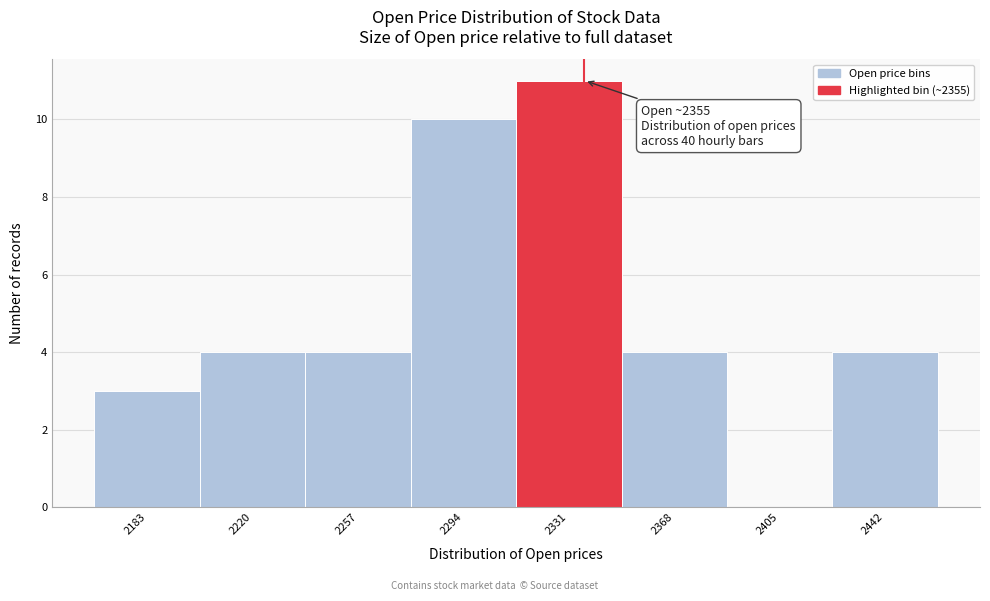

Reading left to right, list all the values displayed in this chart.

2183=3	2220=4	2257=4	2294=10	2331=11	2368=4	2405=0	2442=4